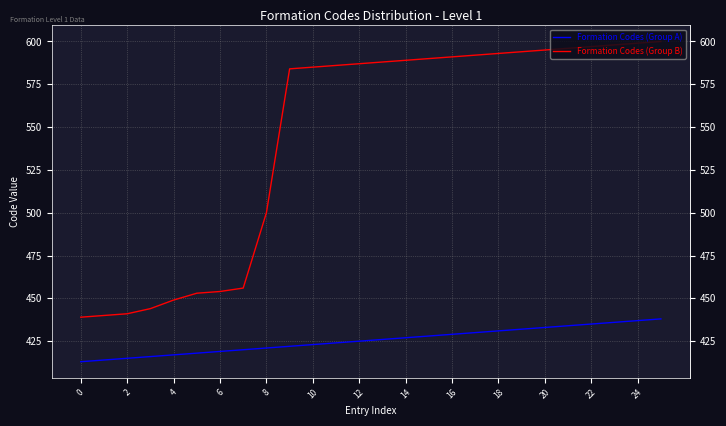

The Formation Codes (Group A) series shows 699 at 19. True or false?

False